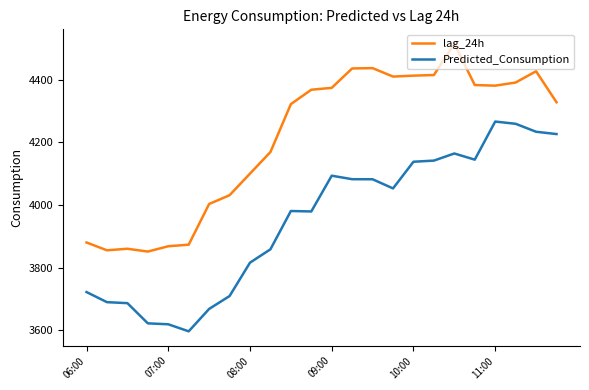

How many lines are shown in the chart?

2